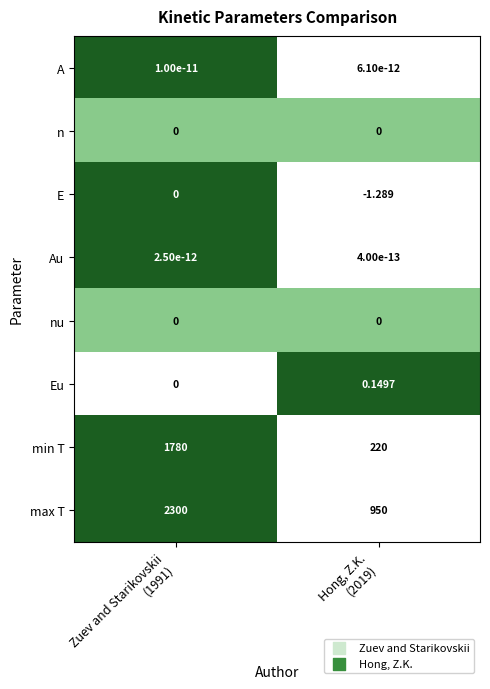

Which series has the largest range (max minus min)?

min T